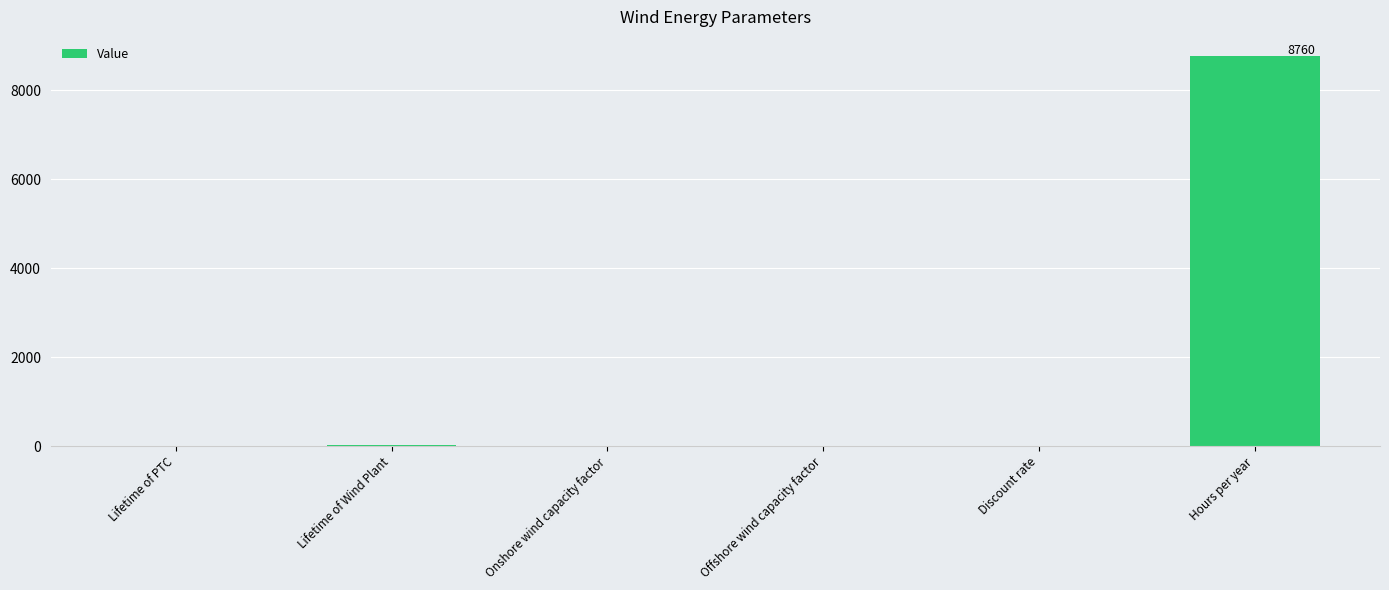

Count the number of categories in the chart.

6